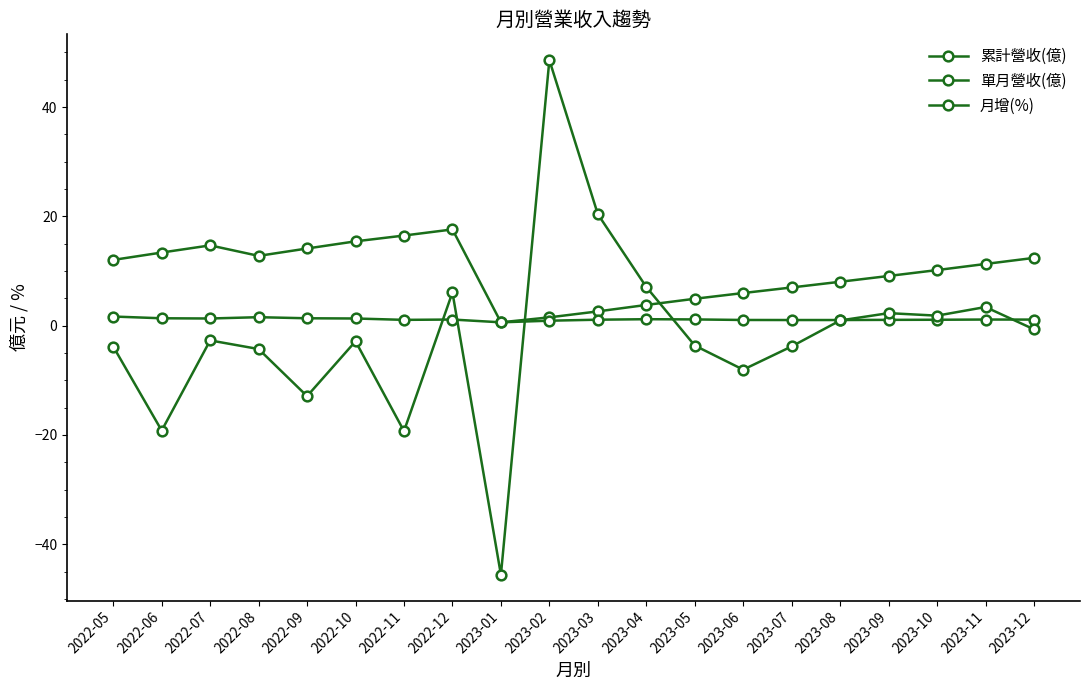

The value of 月增(%) at 2023-09 is 3.3. True or false?

False